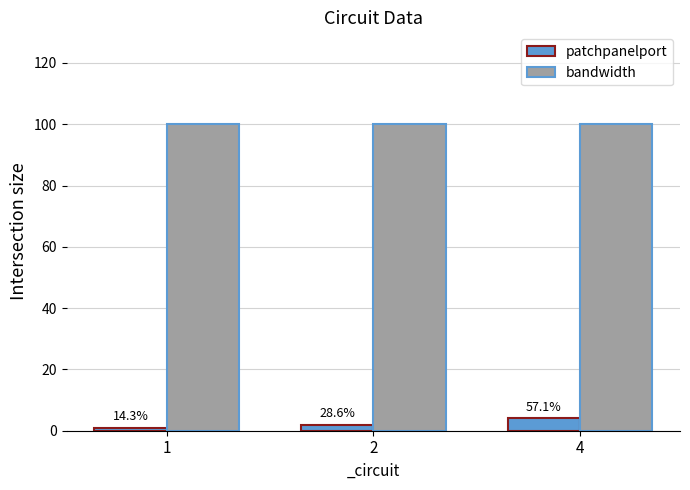

The bandwidth series shows 37 at 1. True or false?

False